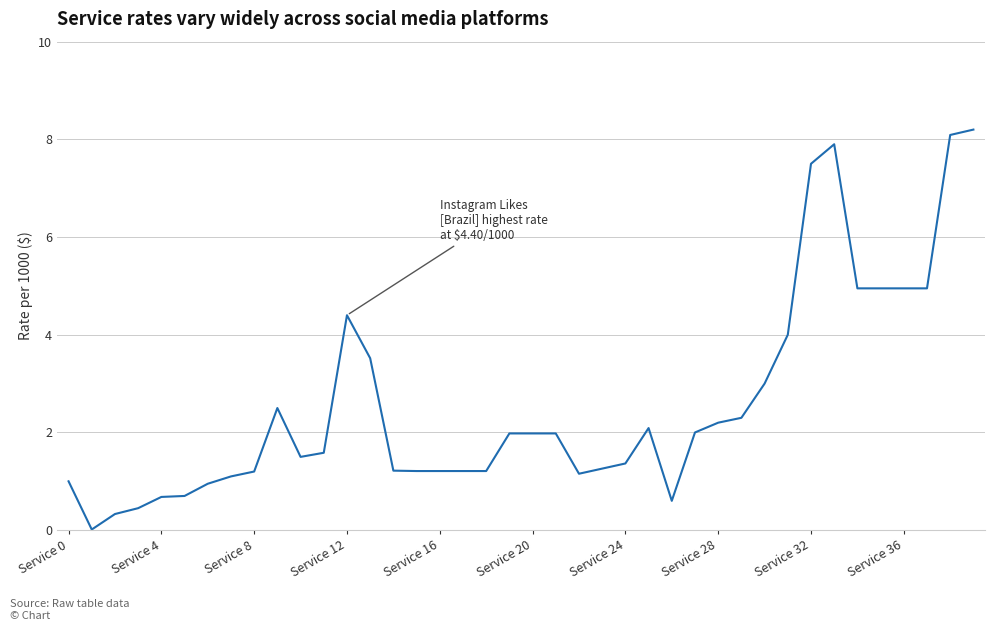

What is the difference between the maximum and minimum values?

8.2